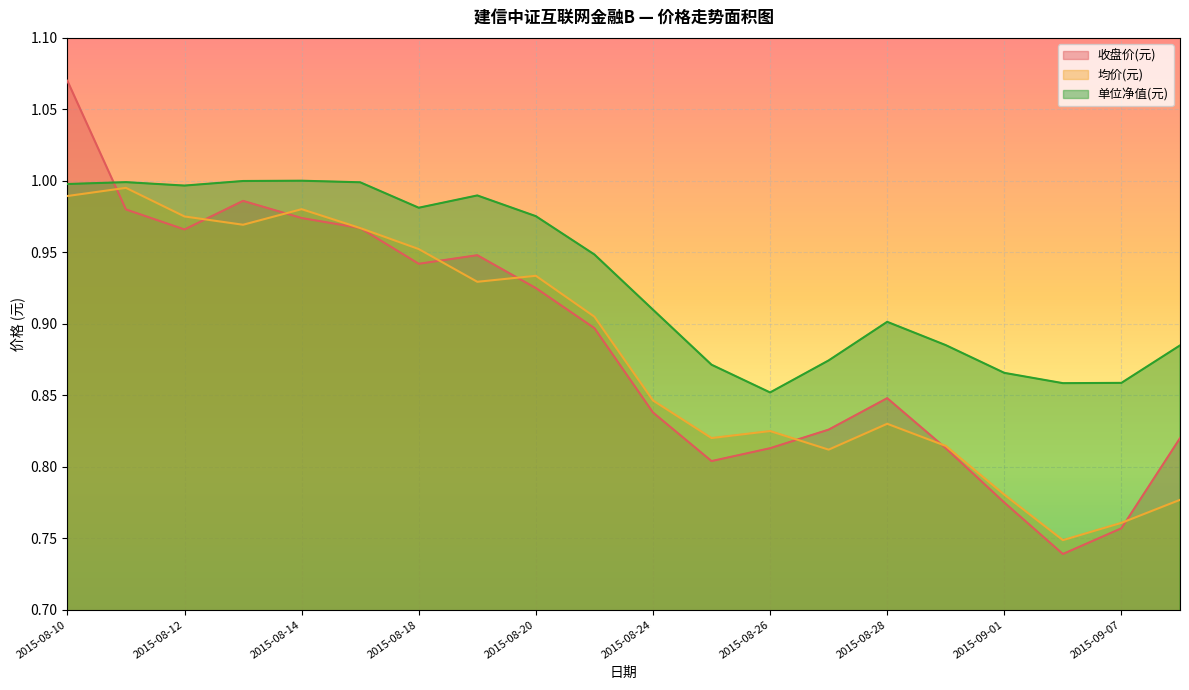

Count the number of data series in this chart.

3